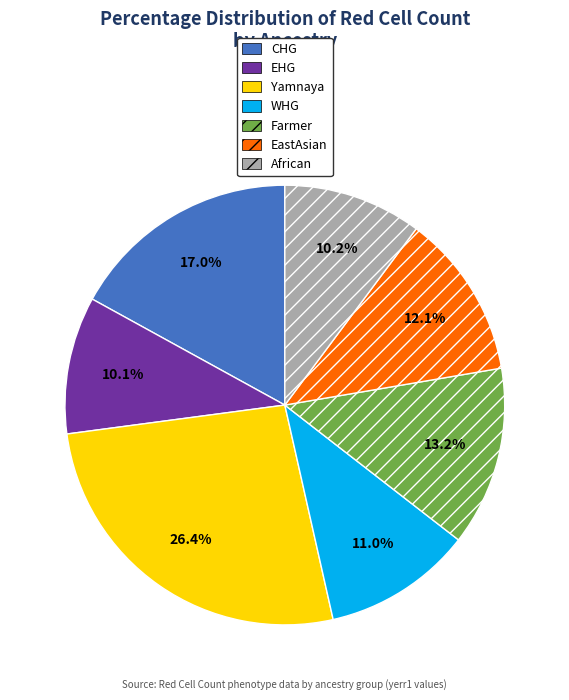

Between Farmer and WHG, which is larger?

Farmer